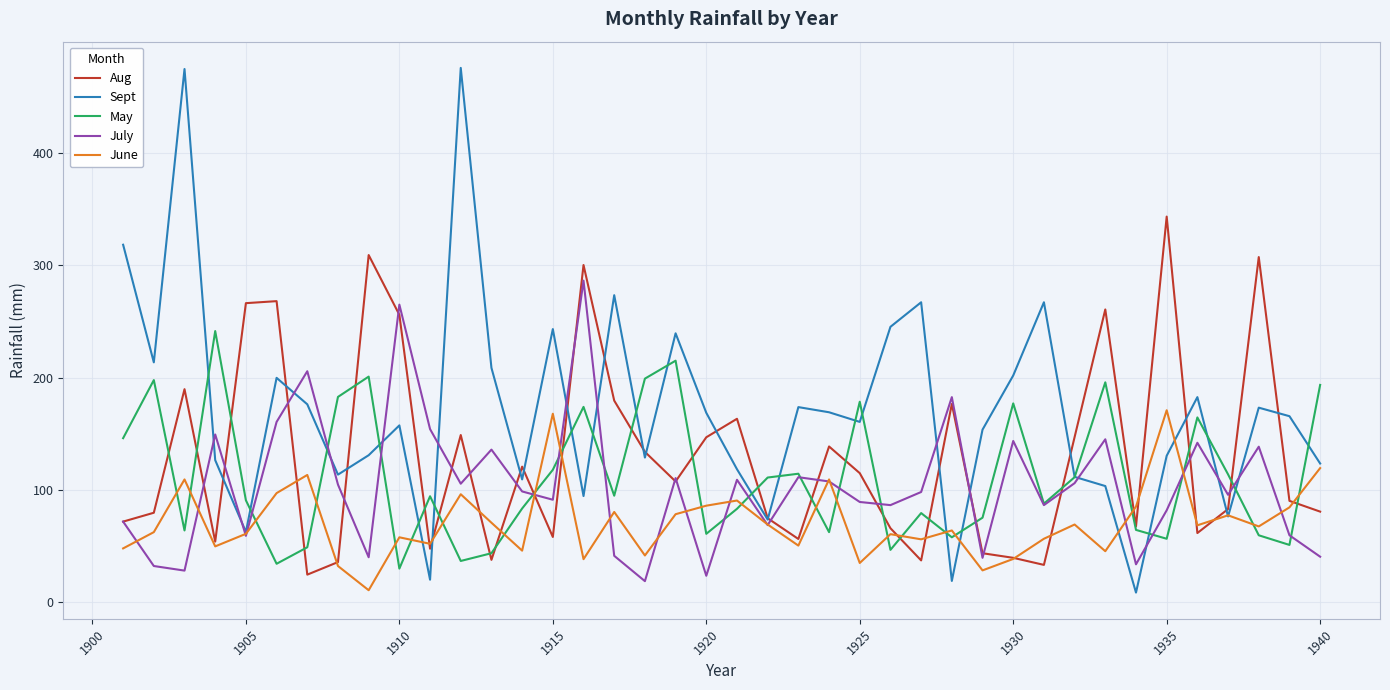

Which series has the largest total across all categories?

Sept